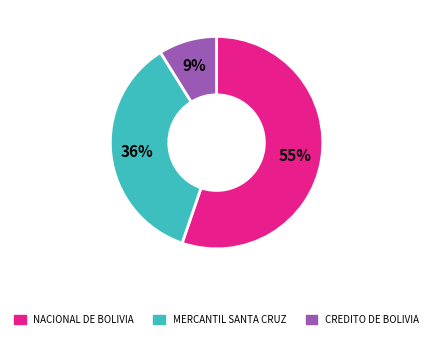

Is there a majority slice in this chart?

Yes